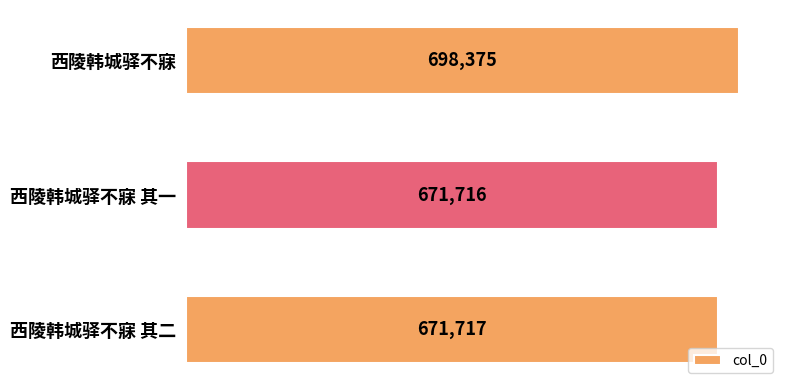

Are the bars horizontal?

Yes